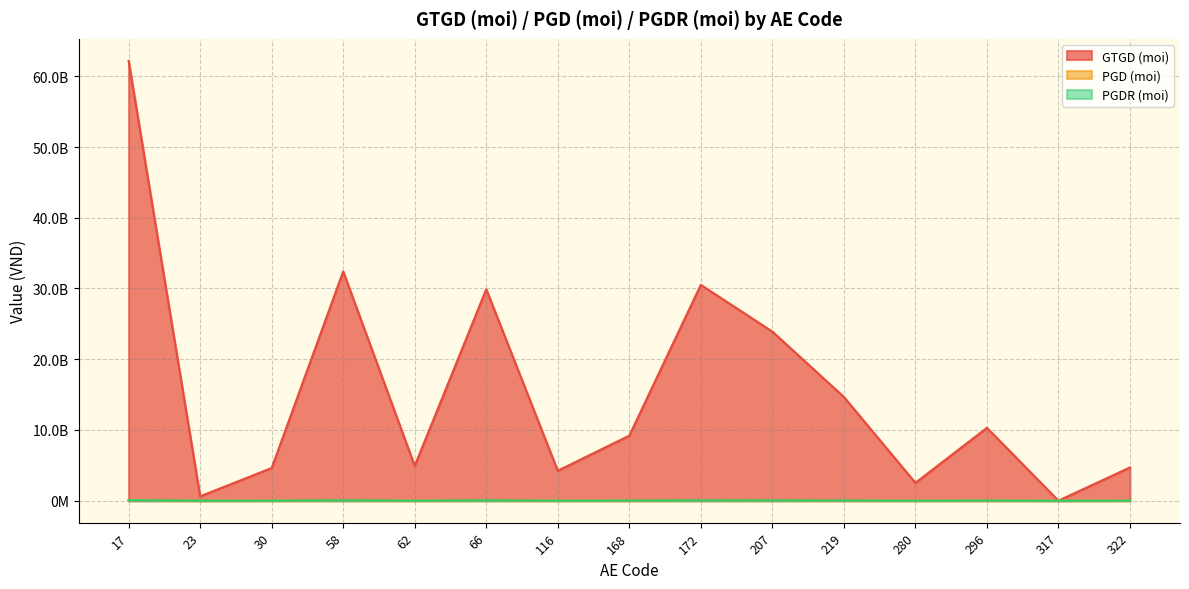

The value of PGDR (moi) at 58 is 83530266.6. True or false?

False